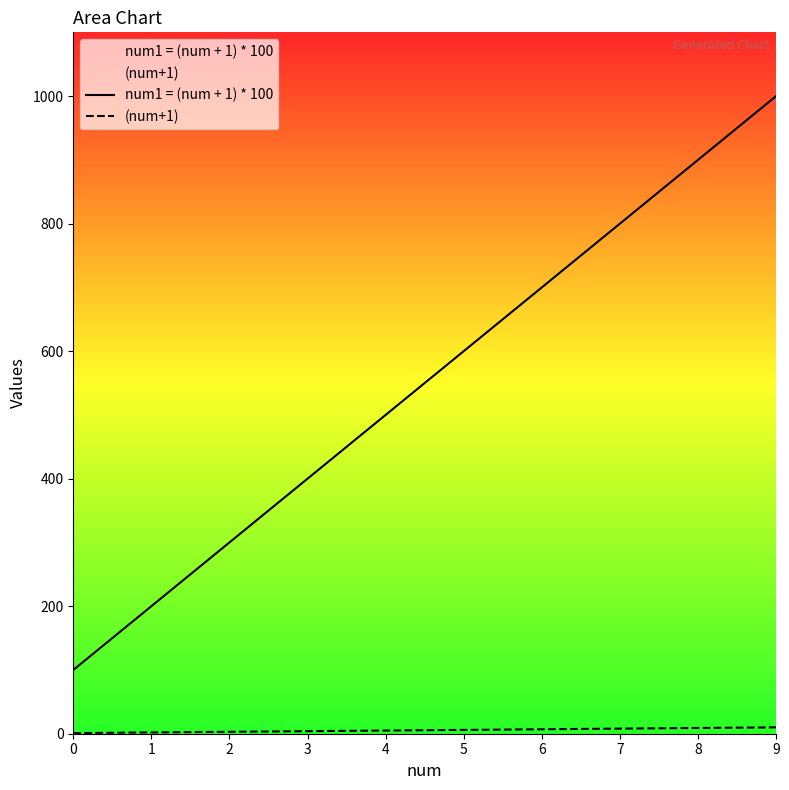

What is the value of the num1 = (num + 1) * 100 point at the 4th from the left?

400